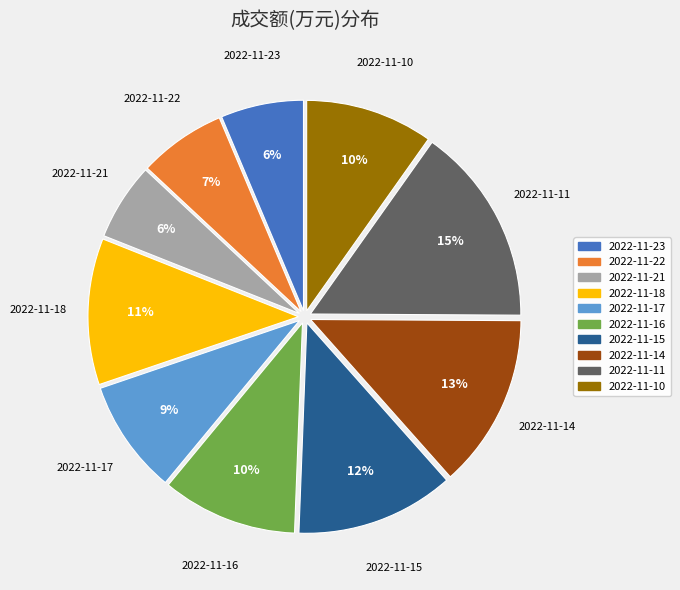

To the nearest percent, what percentage of the pie is 2022-11-14?

13%